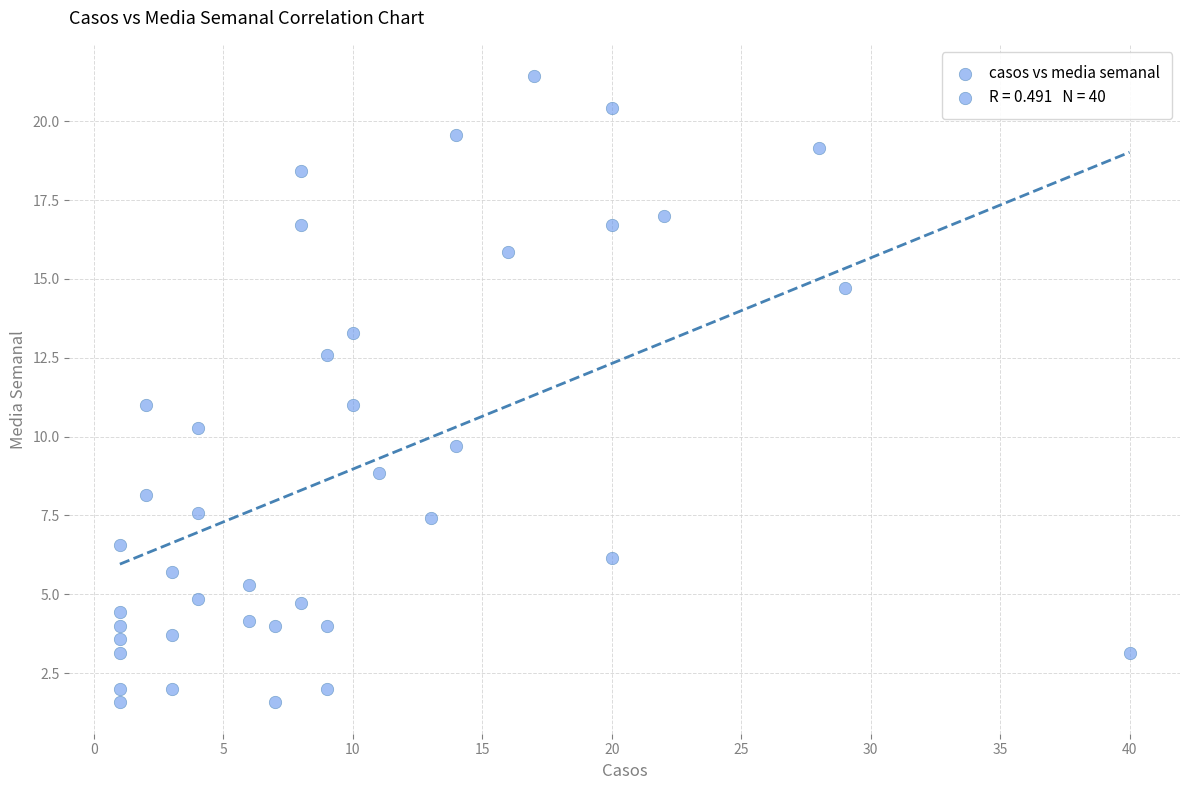

What is the range of X values (max minus min)?

39.0